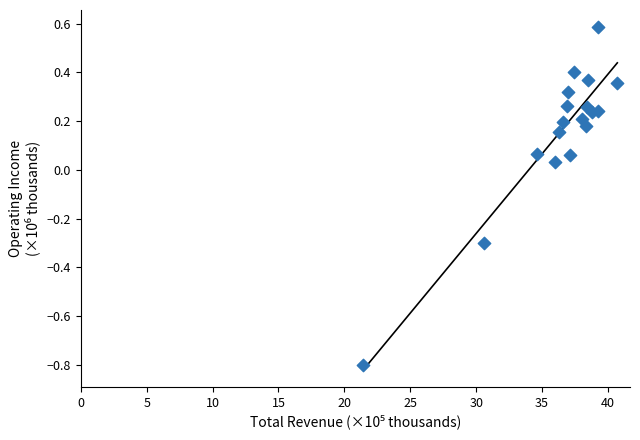

What is the range of Y values (max minus min)?

1.4